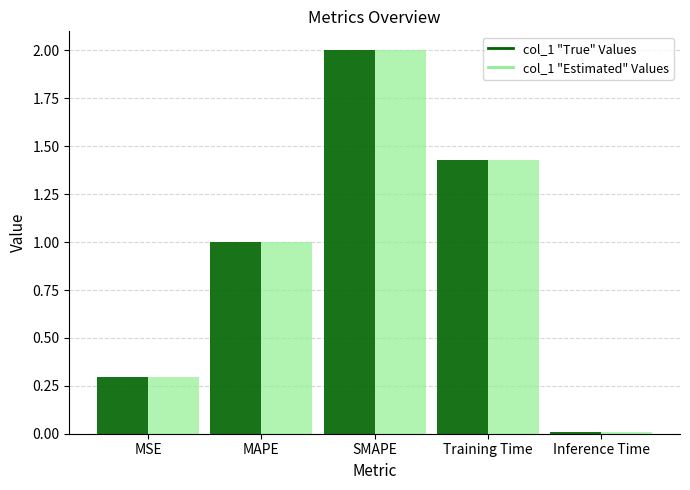

List the labels in order of col_1 "Estimated" Values value, largest first.

SMAPE, Training Time, MAPE, MSE, Inference Time